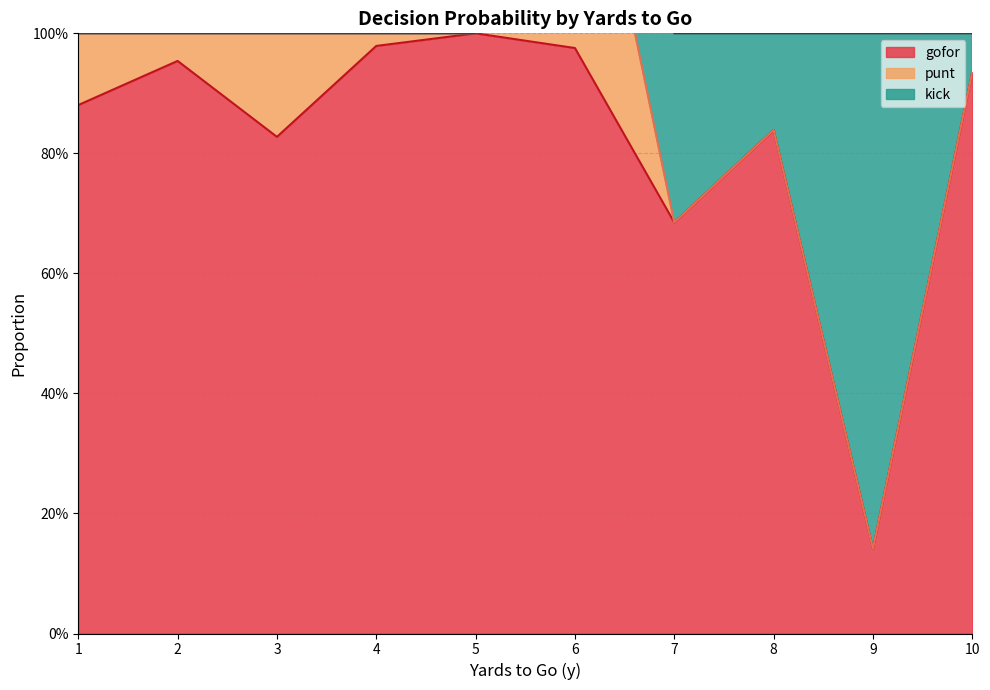

Read the gofor value at 7.

0.7